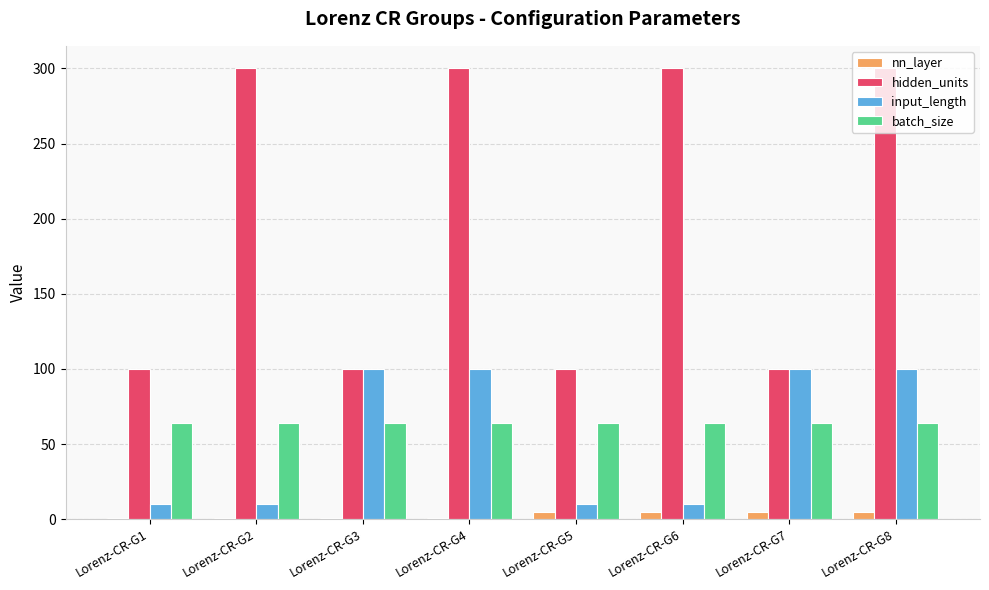

How many input_length values are between 10 and 100?

8